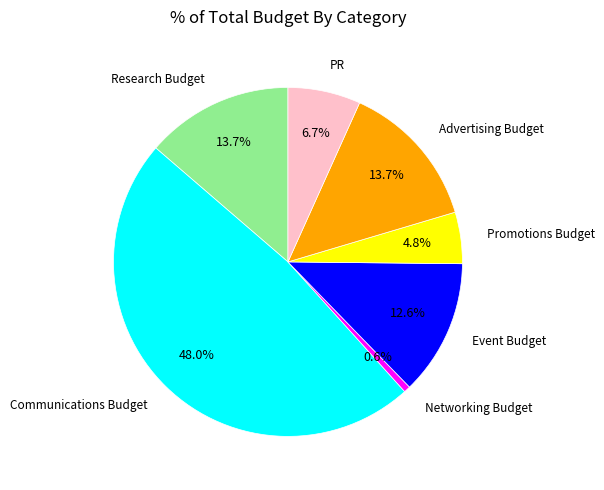

Is there a majority slice in this chart?

No